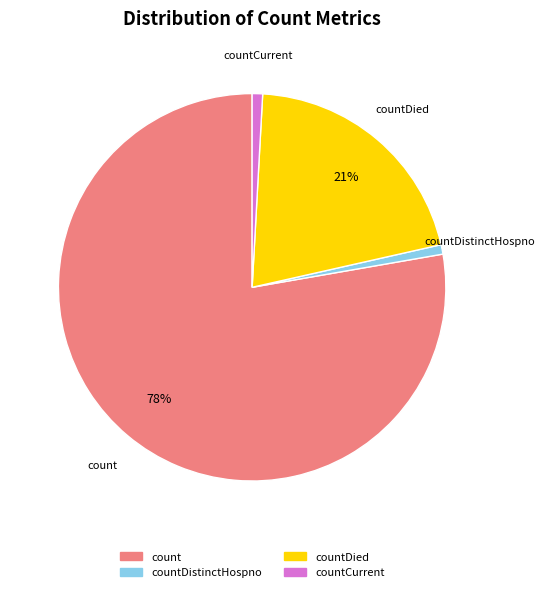

To the nearest percent, what is the average slice percentage?

25%